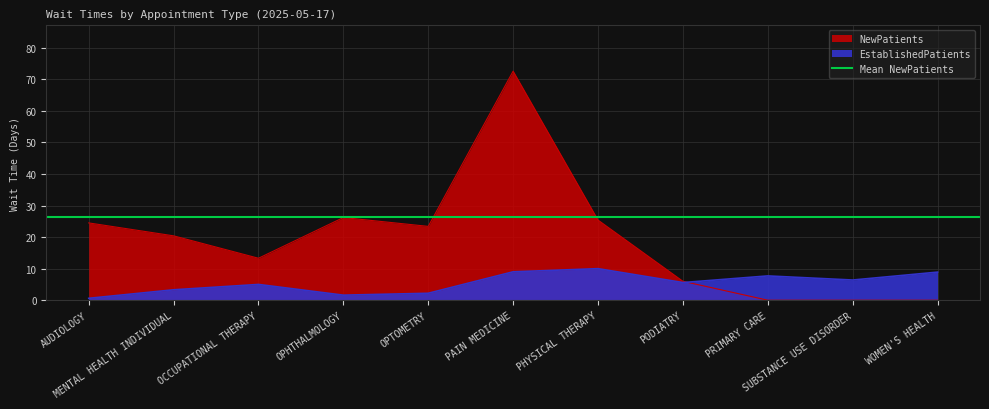

At which label does EstablishedPatients first exceed 5?

PAIN MEDICINE